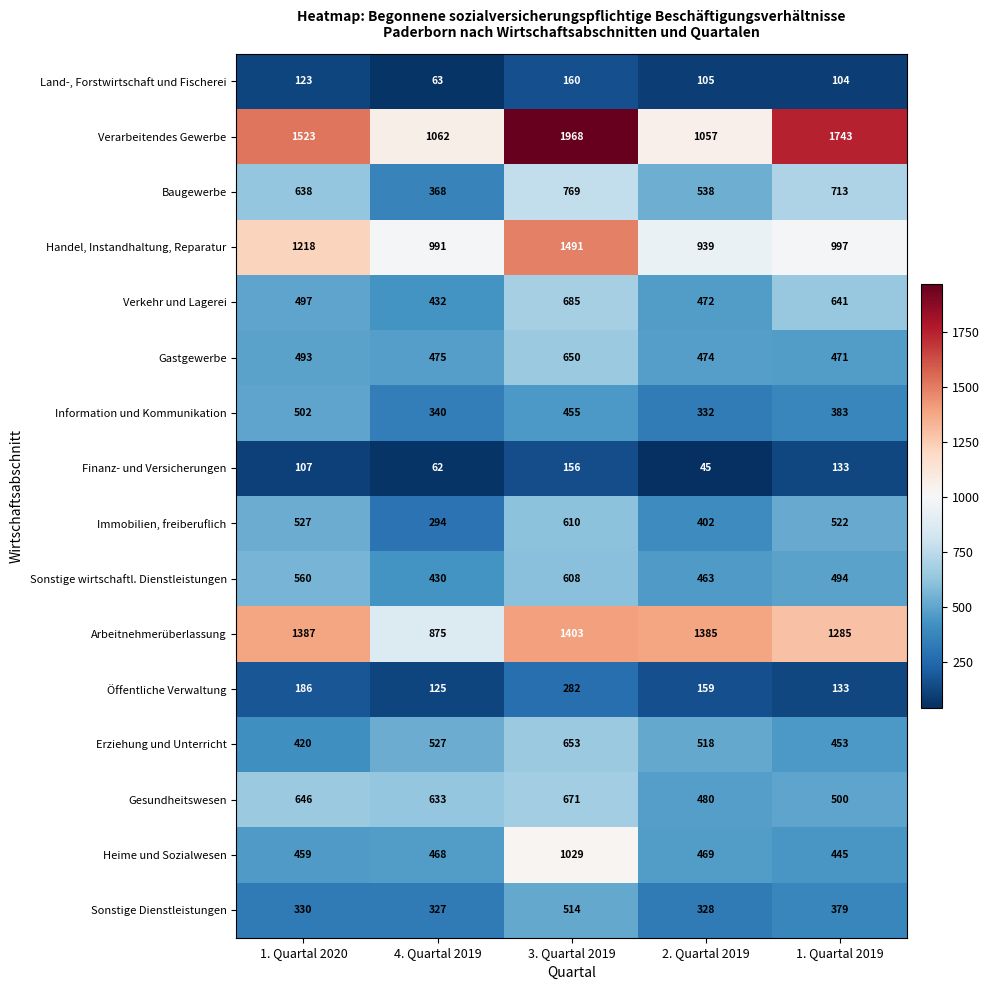

What is the sum of the Handel, Instandhaltung, Reparatur values at 1. Quartal 2020 and 4. Quartal 2019?

2209